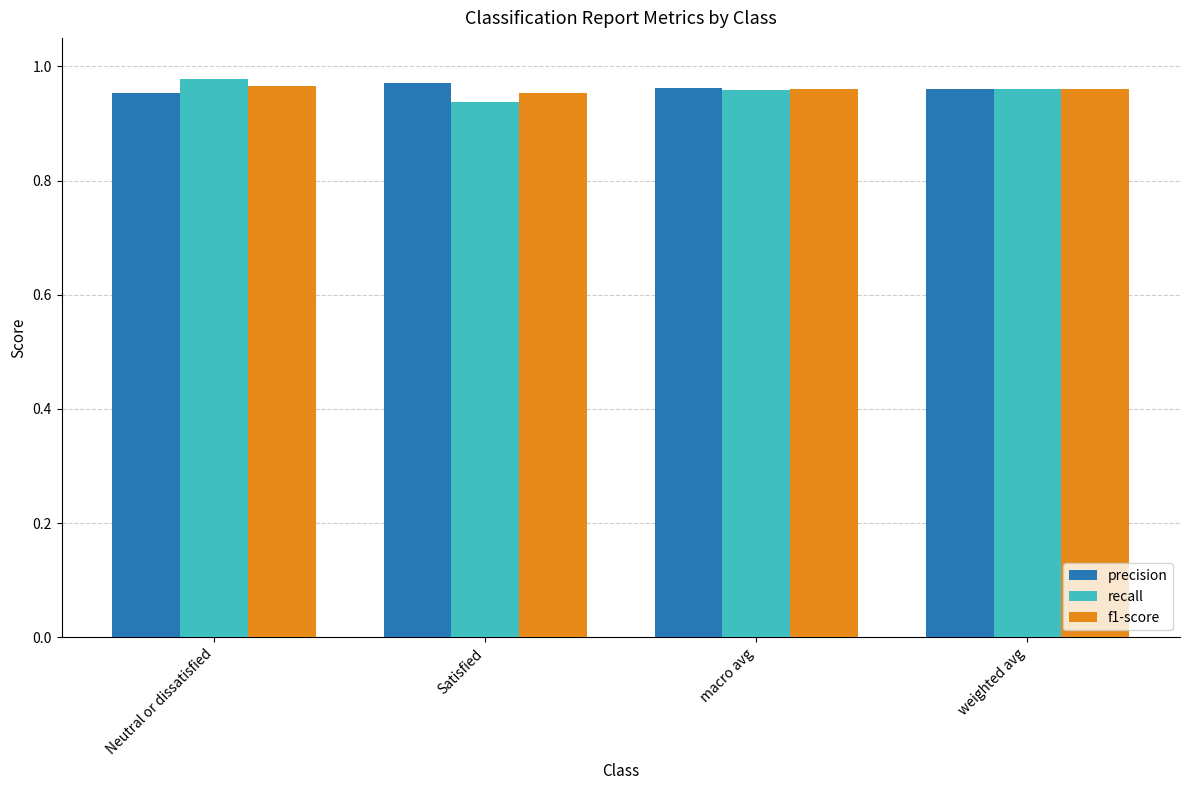

What is the total value across all series at weighted avg?

2.9